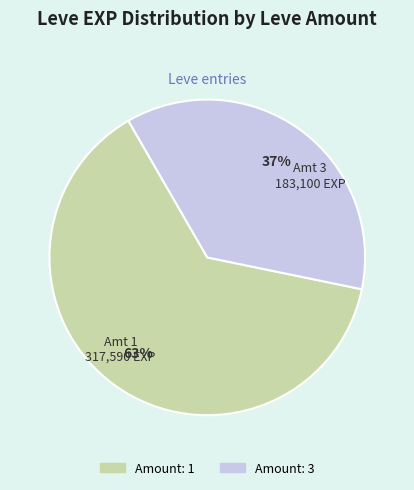

Is there any slice that represents more than half of the pie?

Yes